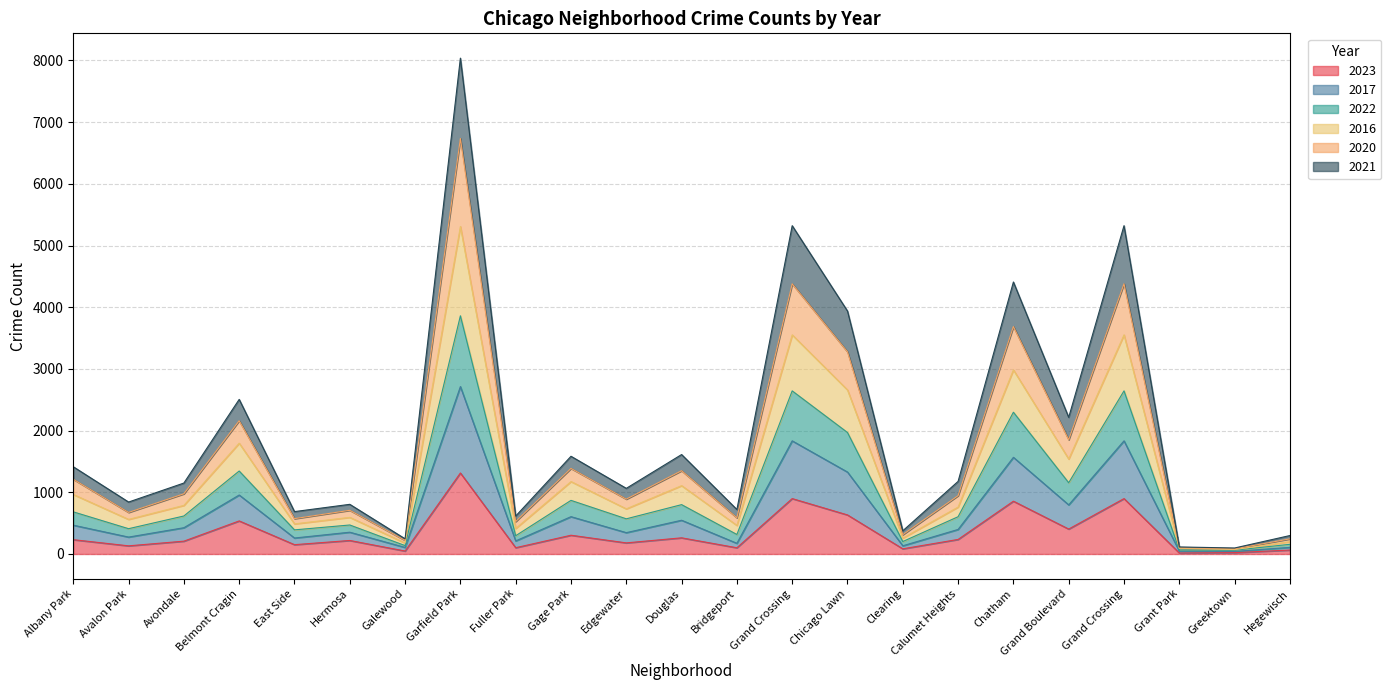

At how many categories does at least one series exceed 7944?

1